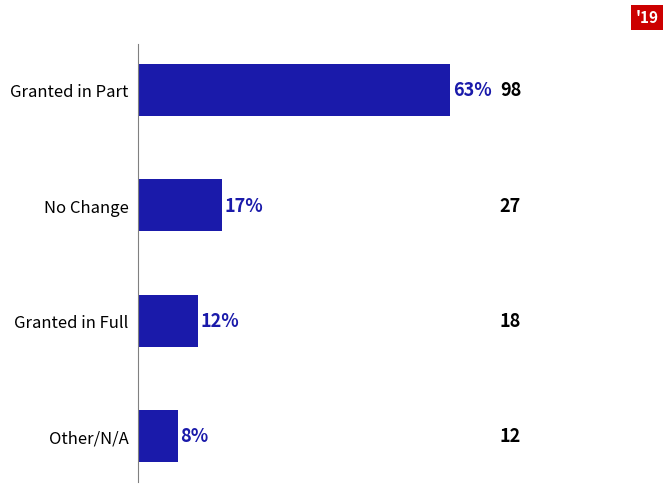

Reading top to bottom, list all the values displayed in this chart.

Granted in Part=63	No Change=17	Granted in Full=12	Other/N/A=8